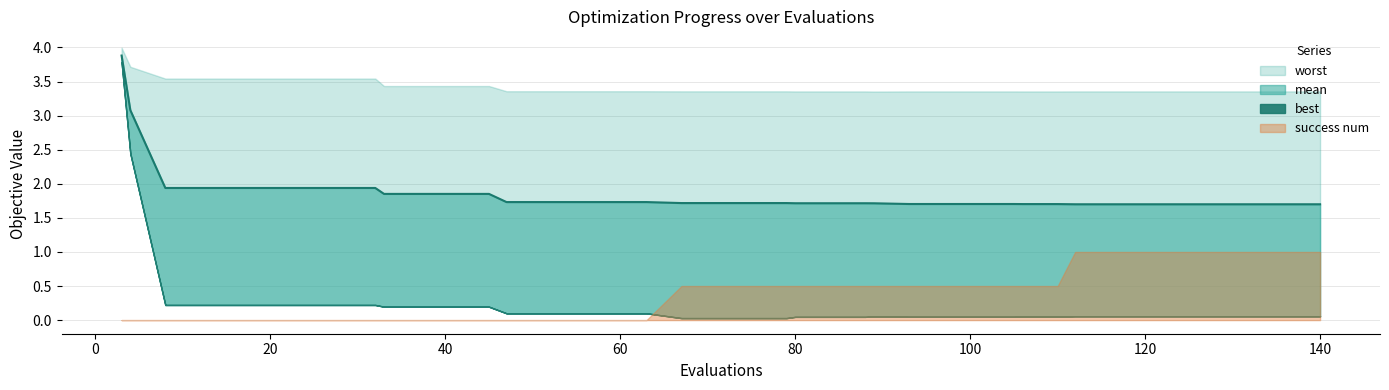

Count the success num values in the range 0 to 1.

32